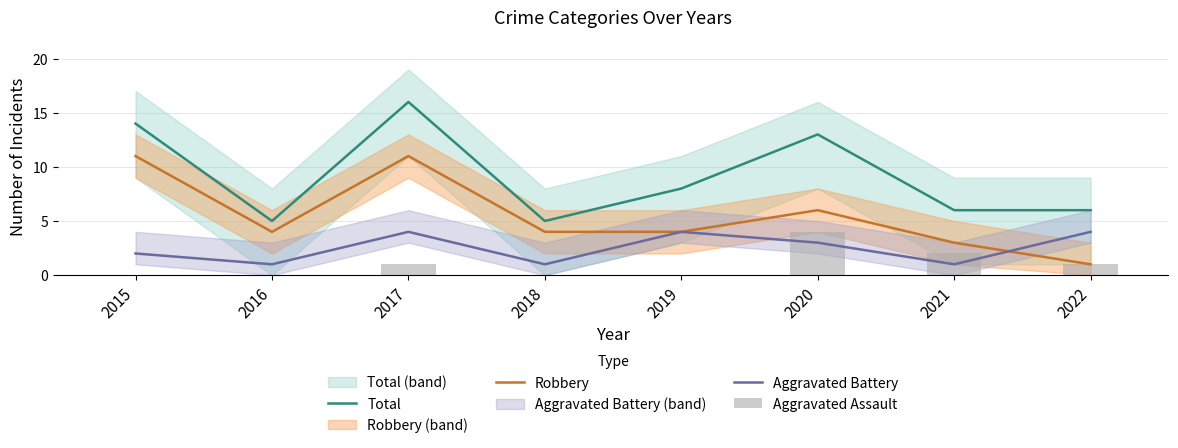

Where does the Aggravated Battery series first go above 3?

2017